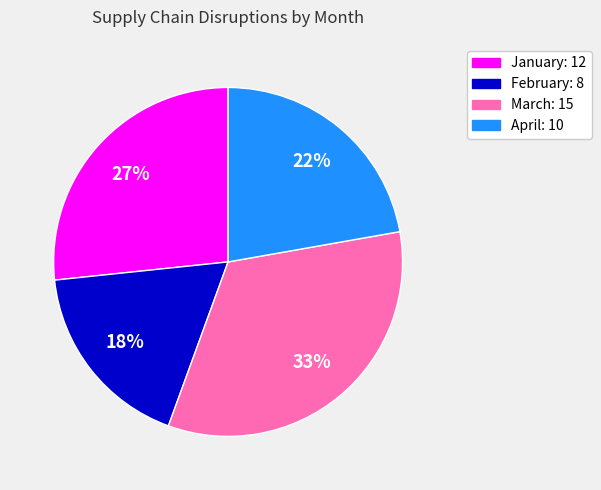

To the nearest percent, what percentage of the pie is January?

27%